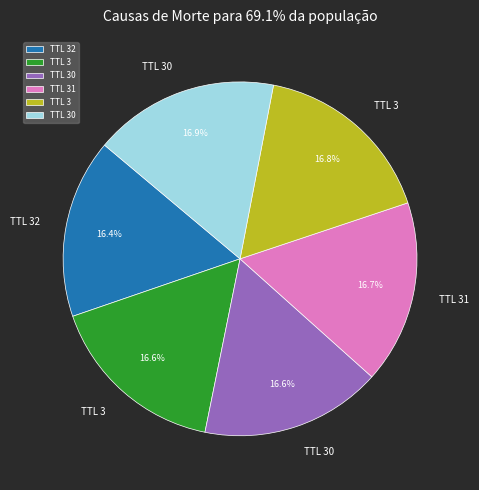

Is there any slice that represents more than half of the pie?

No